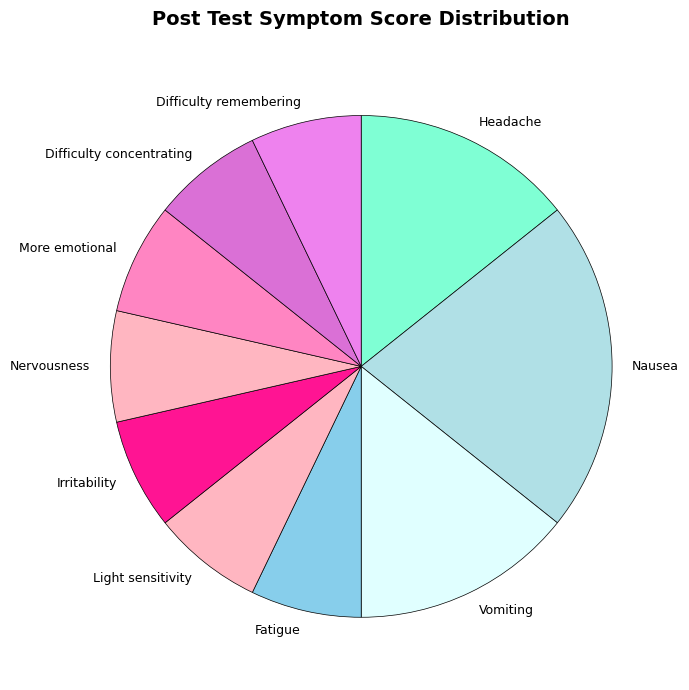

How many slices are in this pie chart?

10